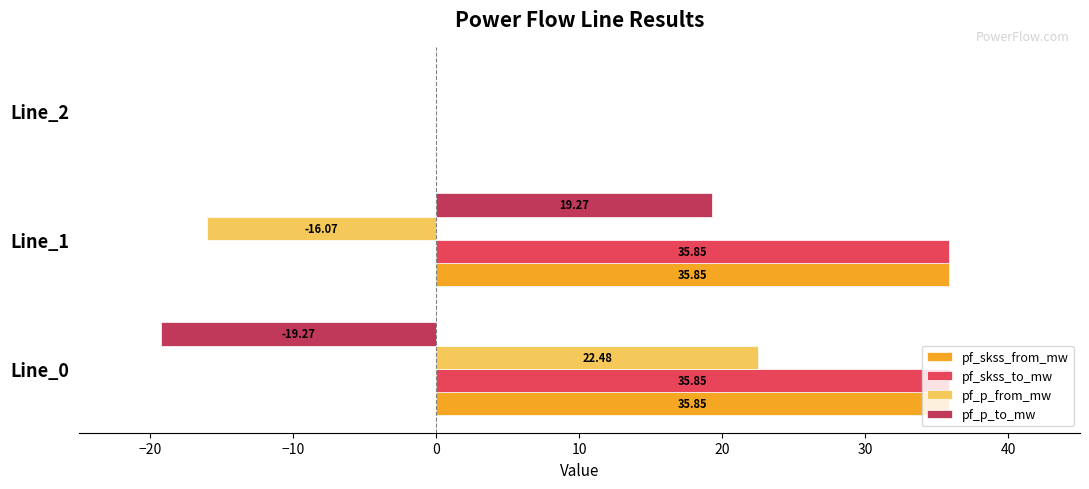

What is the maximum value shown in the chart?

35.9